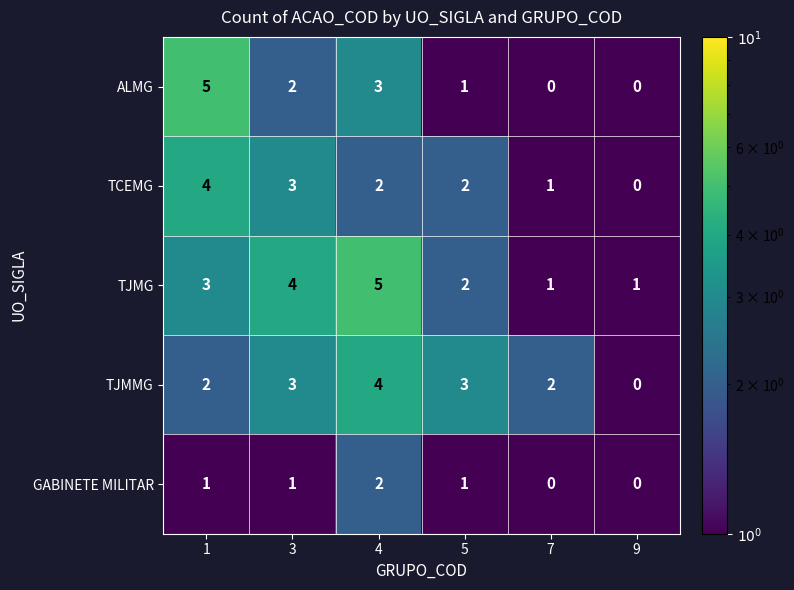

The value of TCEMG at 3 is 3. True or false?

True